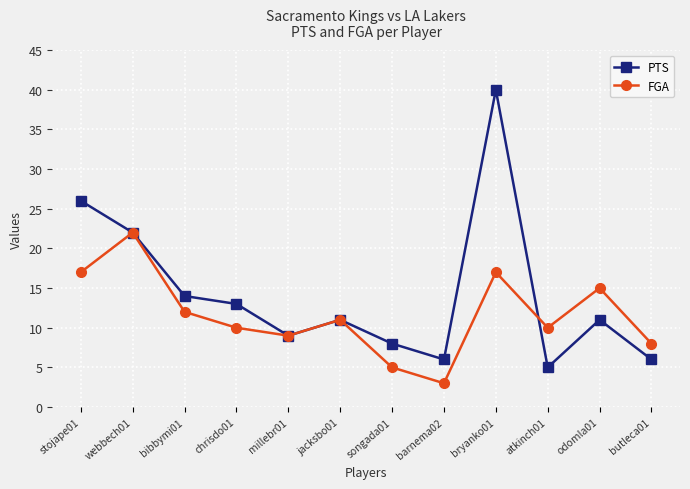

Where does the FGA series first go above 11?

stojape01